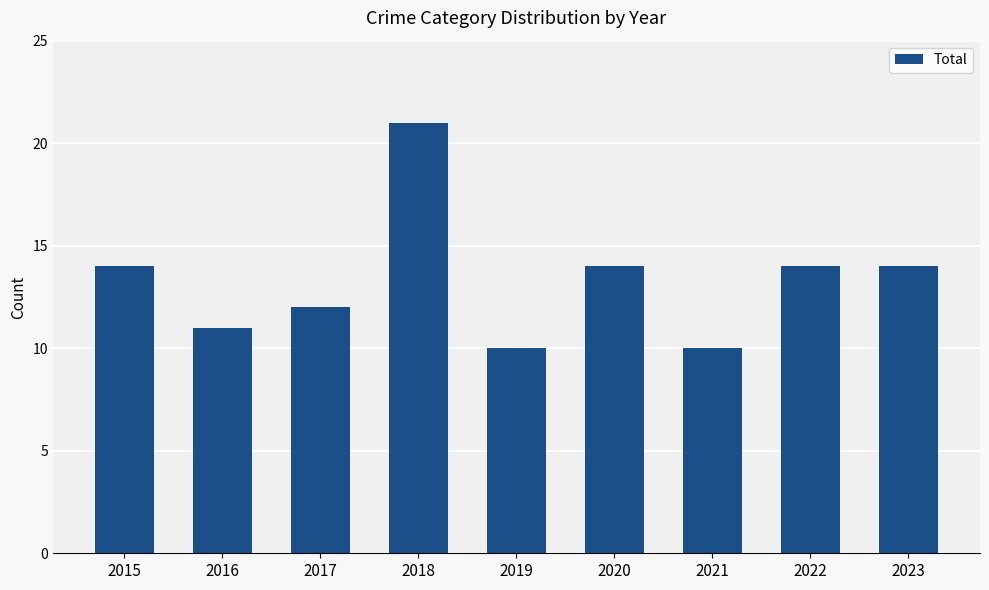

Are the bars horizontal?

No